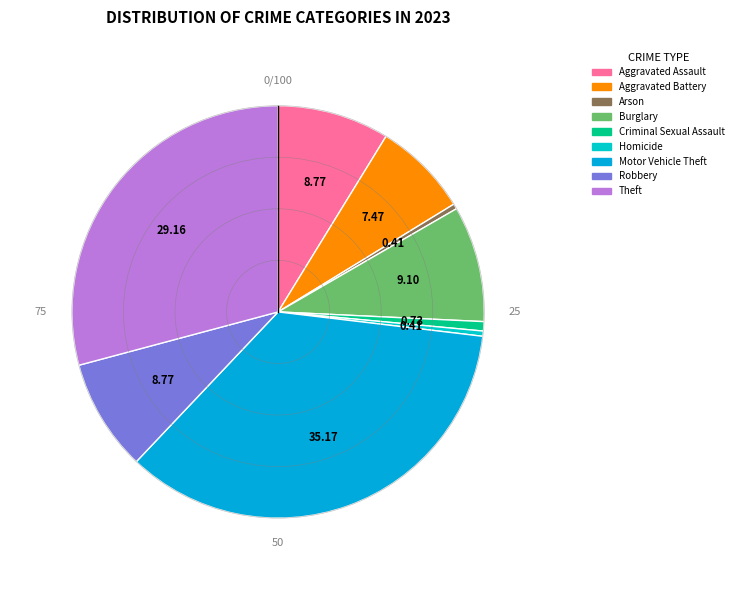

What is the total percentage of Homicide and Burglary?

9.5%